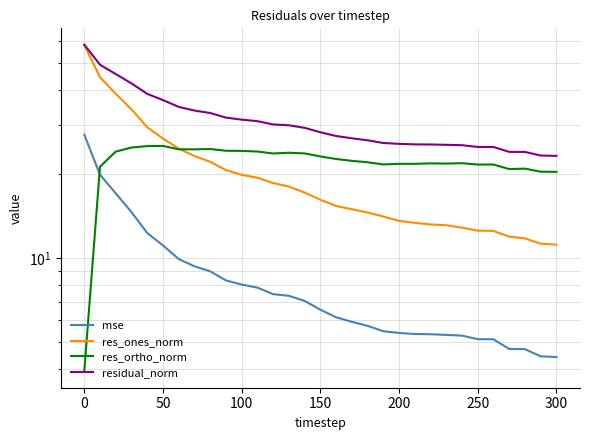

Which series has the widest spread of values?

res_ones_norm